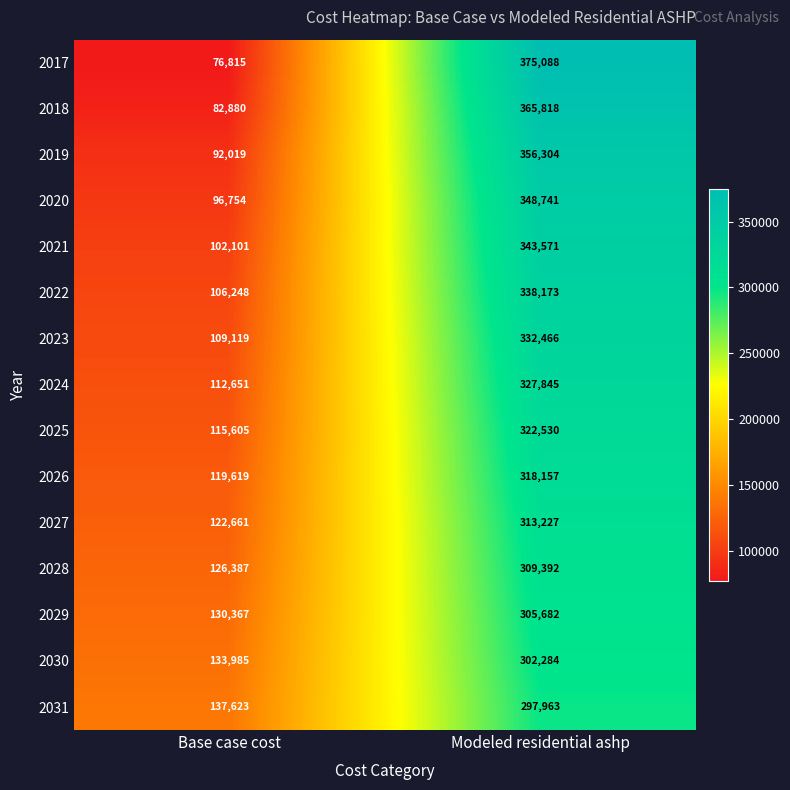

How many data points does each series have?

2